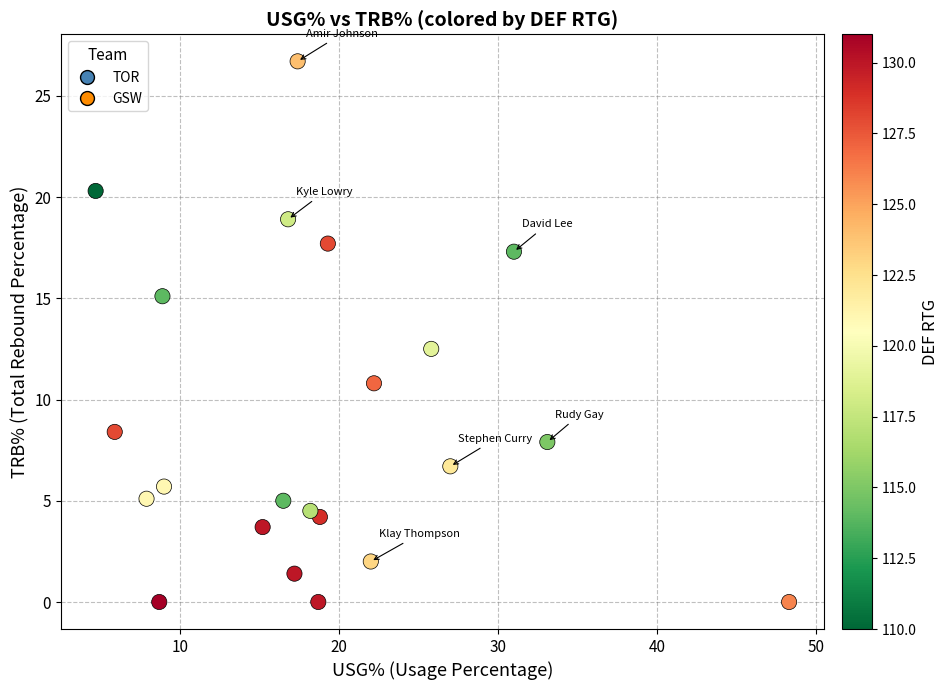

What Y value in the scatter plot is closest to 13?

12.5